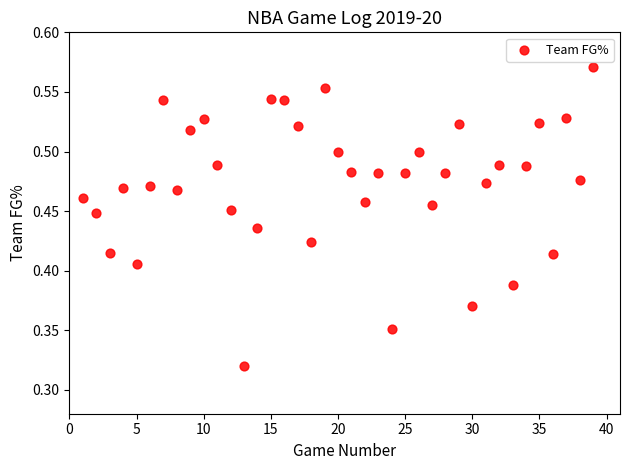

What is the range of X values (max minus min)?

38.0